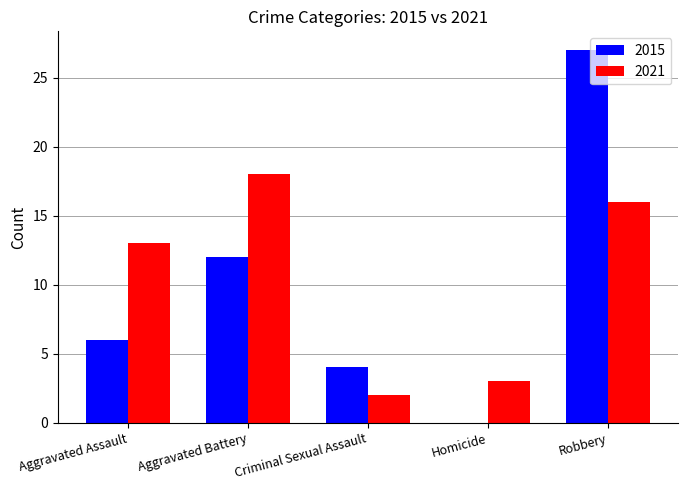

Reading right to left, transcribe all the data shown in this chart.

2015: 27	0	4	12	6
2021: 16	3	2	18	13